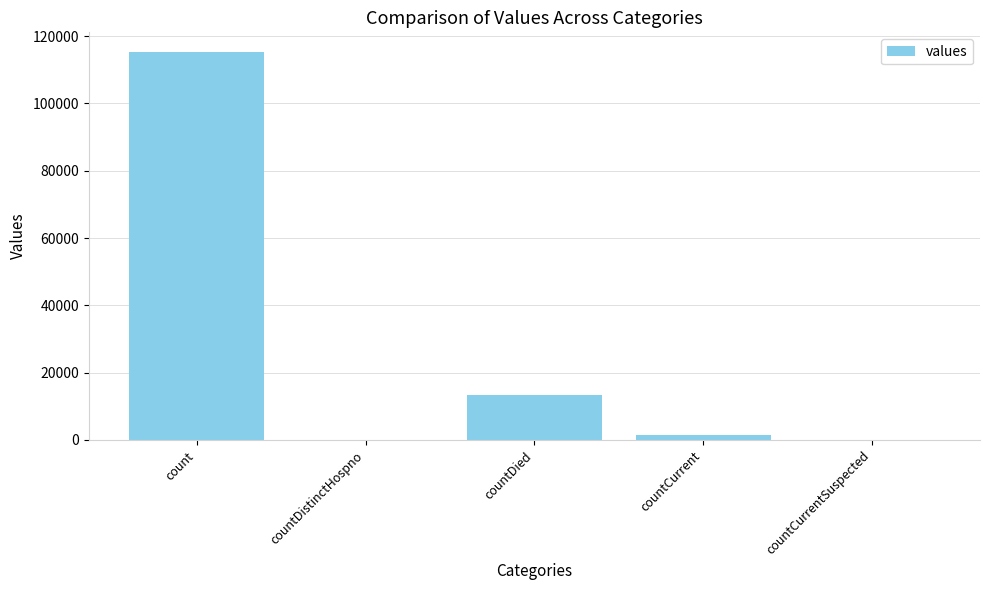

What is the sum of all values?

130105